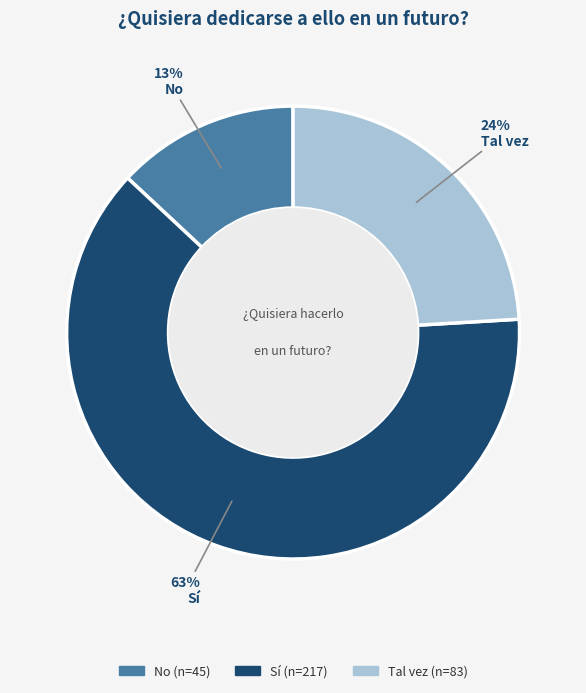

To the nearest percent, what percentage of the pie is No?

13%